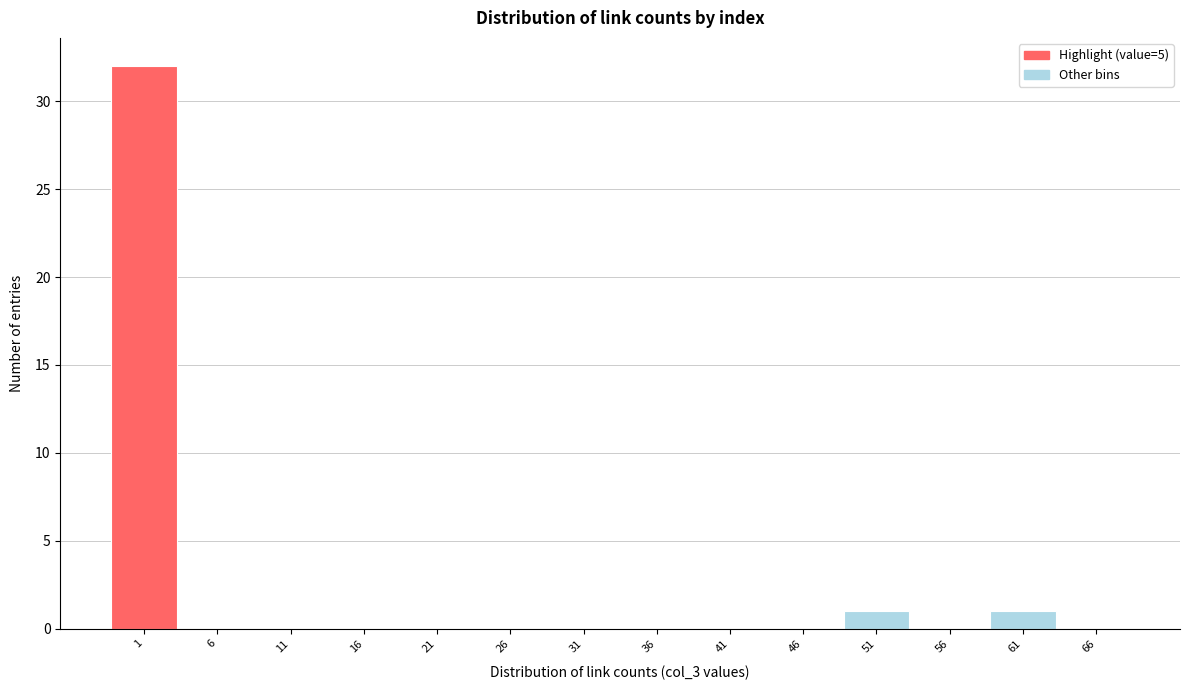

True or false: the data shows 0 at 11.

True